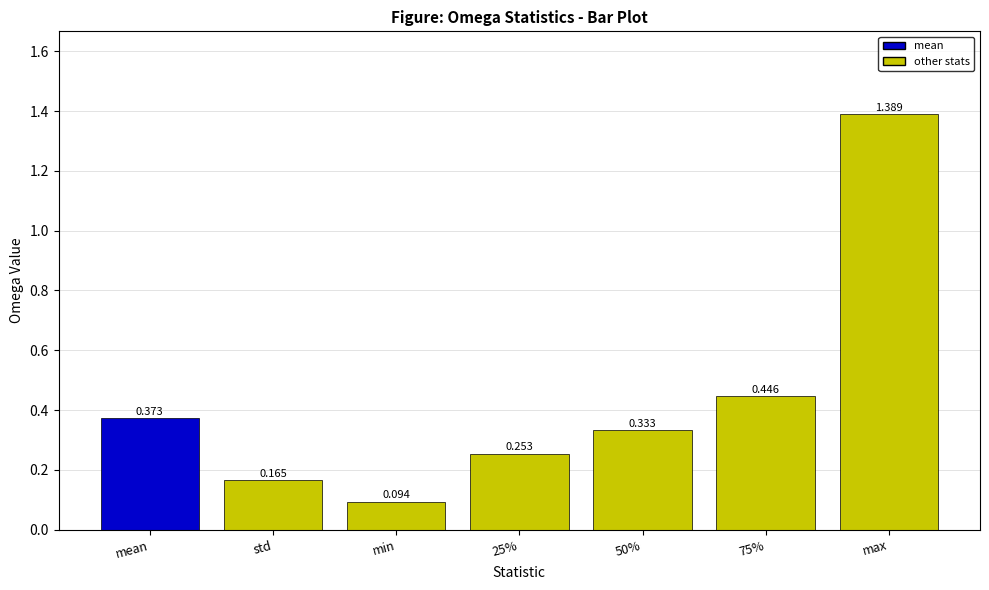

Where is the data nearest to the value 0?

min